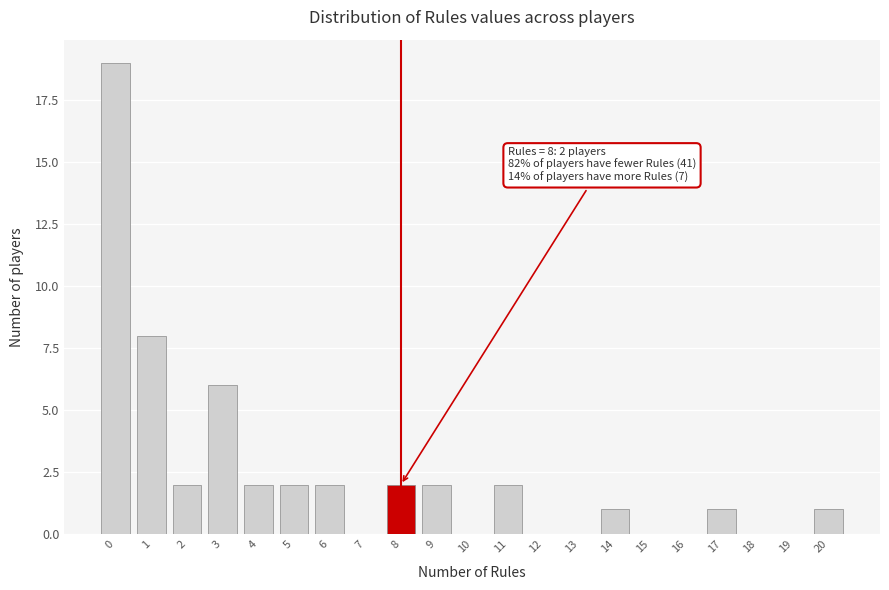

Over which range of the x-axis is the bar tallest?

-0.5 to 0.5